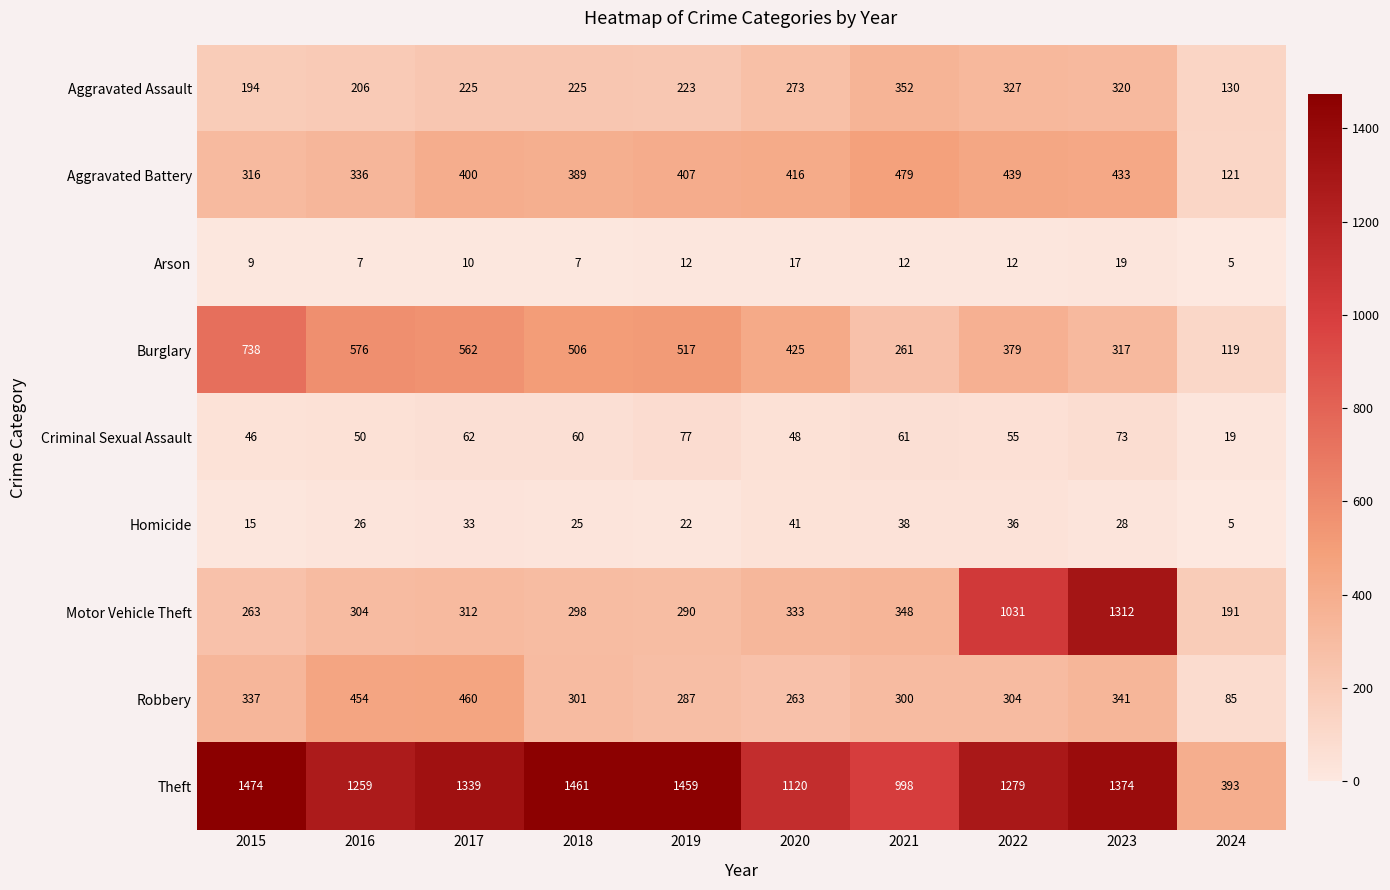

At 2020, list the series in order from largest to smallest.

Theft, Burglary, Aggravated Battery, Motor Vehicle Theft, Aggravated Assault, Robbery, Criminal Sexual Assault, Homicide, Arson